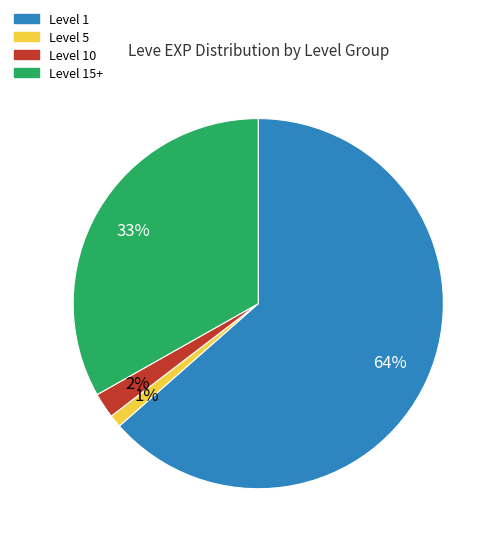

Is there a majority slice in this chart?

Yes